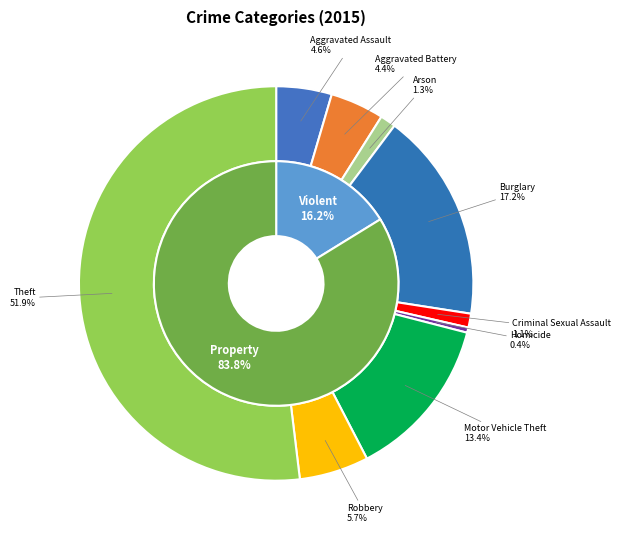

How many slices are in this pie chart?

9